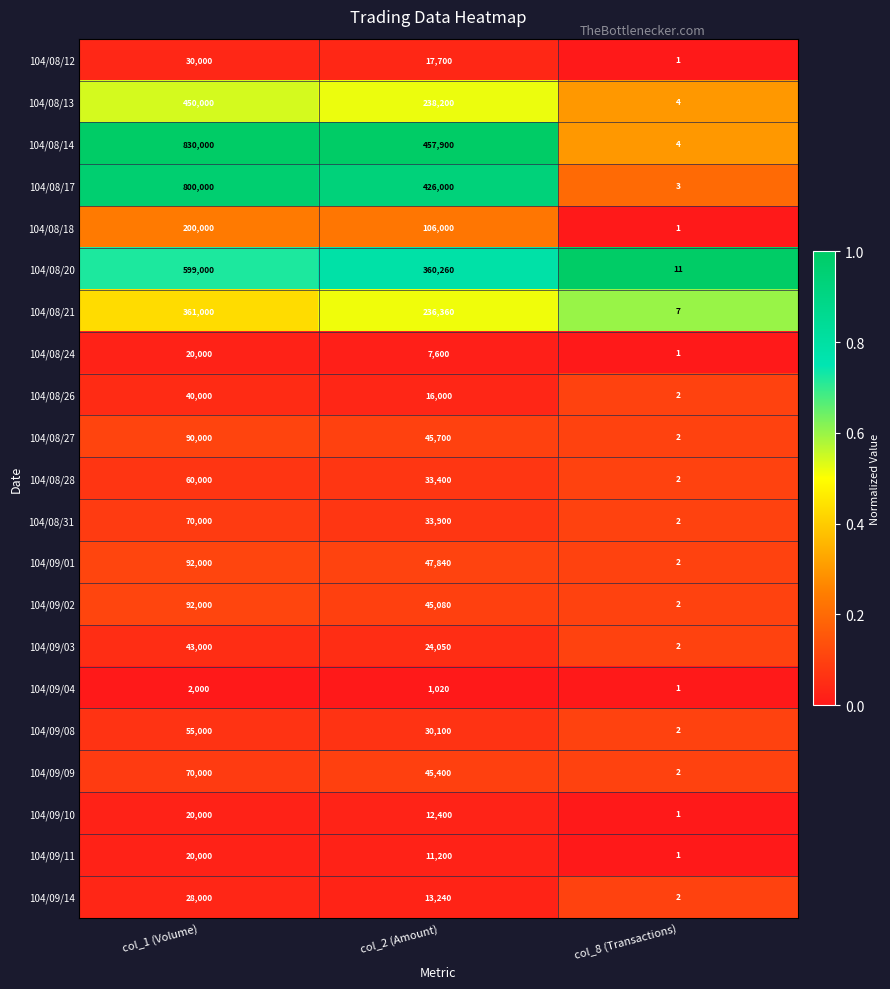

Which series has the widest spread of values?

104/08/14